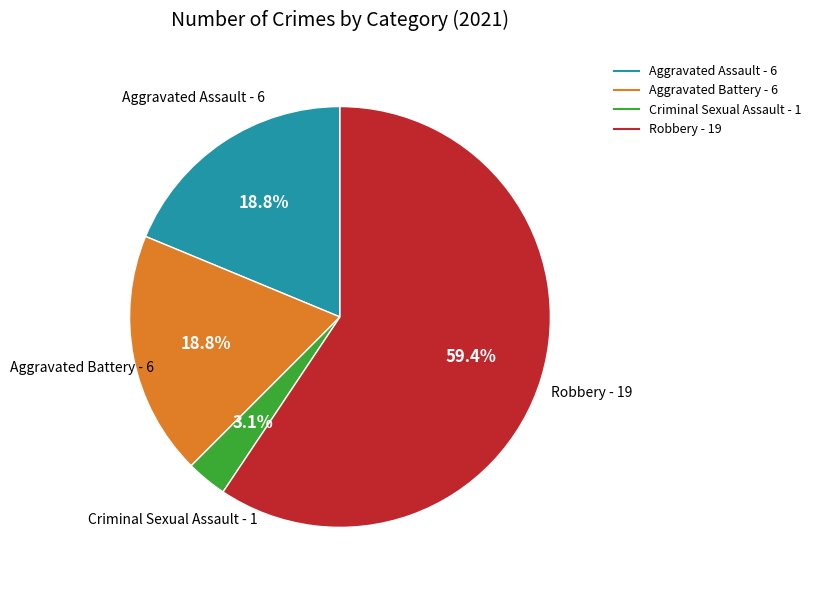

What is the largest slice in the pie chart?

Robbery